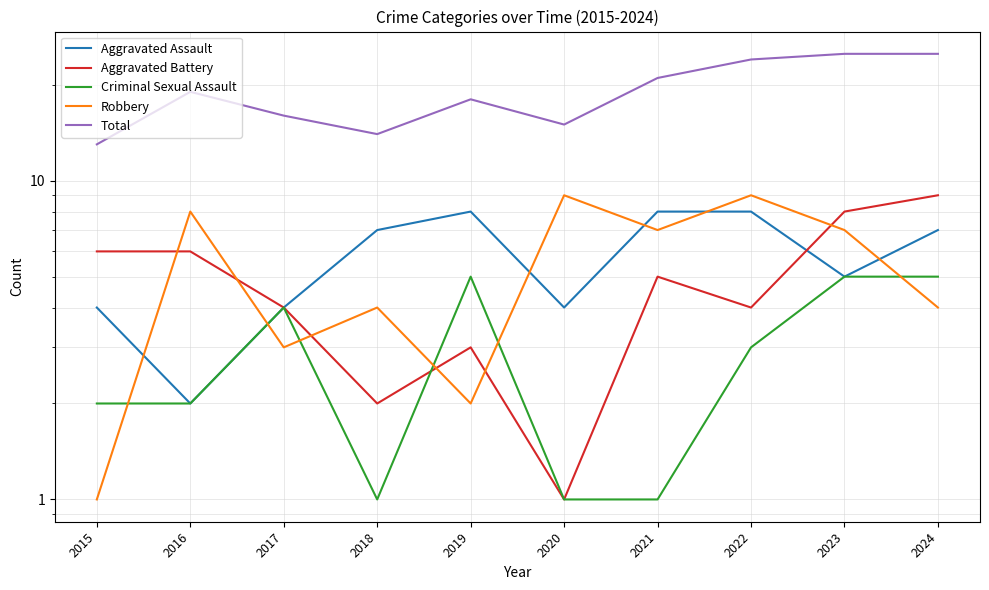

True or false: Criminal Sexual Assault has a value of 4 at 2017.

True